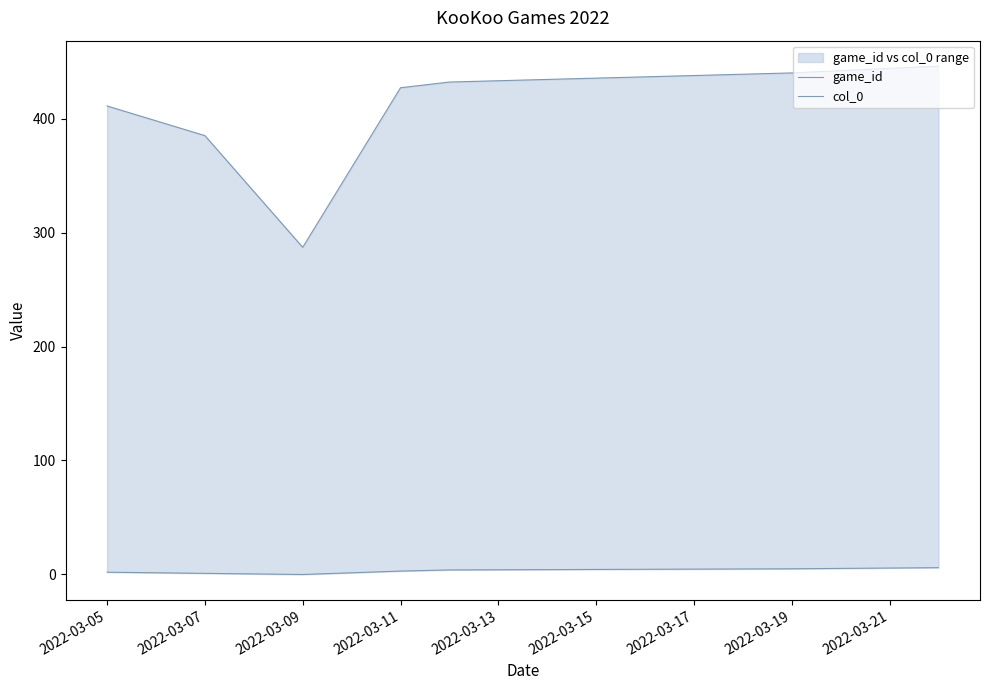

How many data points in game_id are above 427?

3